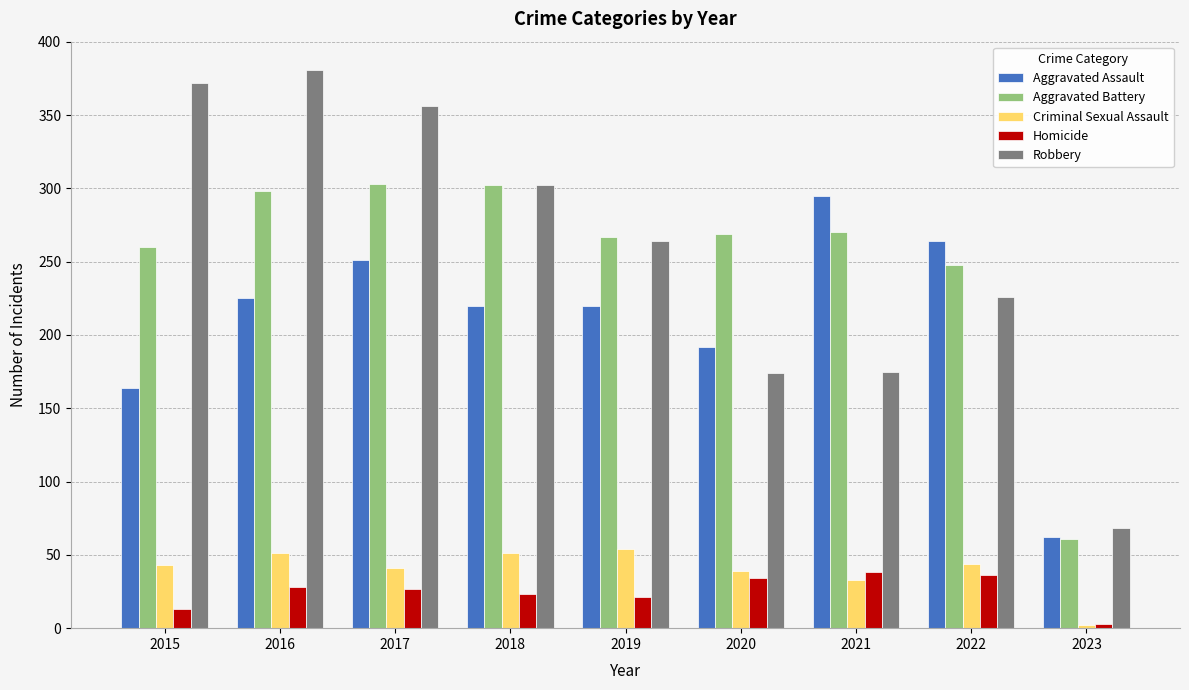

Between 2016 and 2020, which series saw the biggest shift?

Robbery